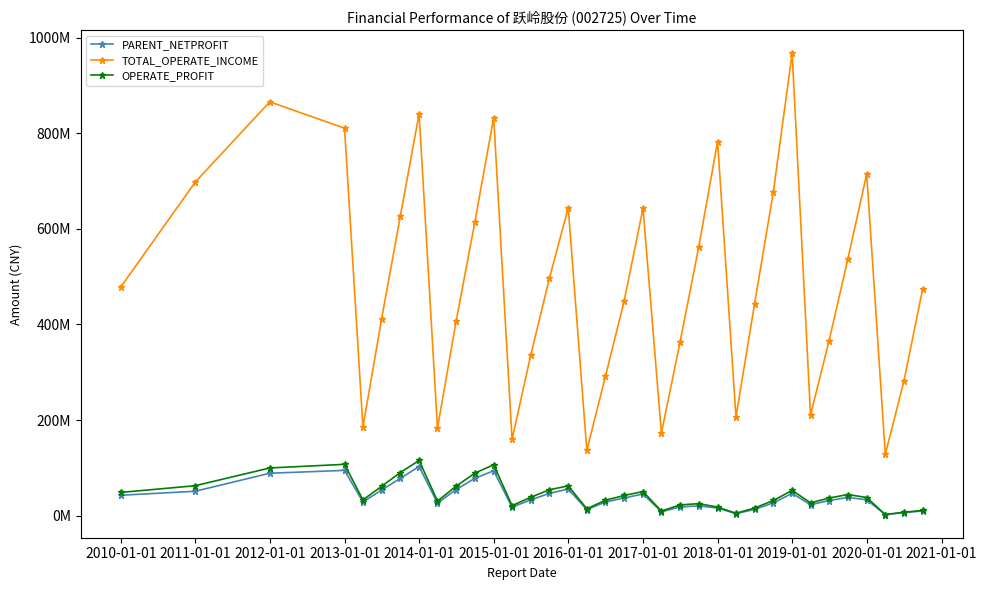

Is this an area chart (filled region under the line)?

No